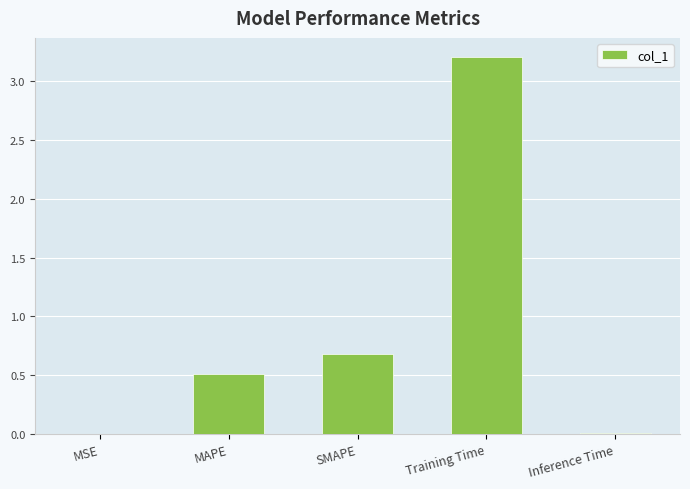

What is the change in value from SMAPE to Inference Time?

-0.7